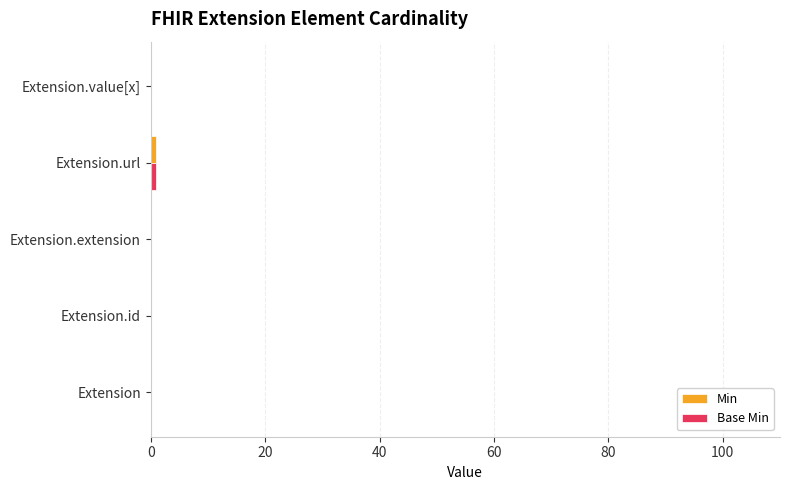

Count the number of categories in the chart.

5